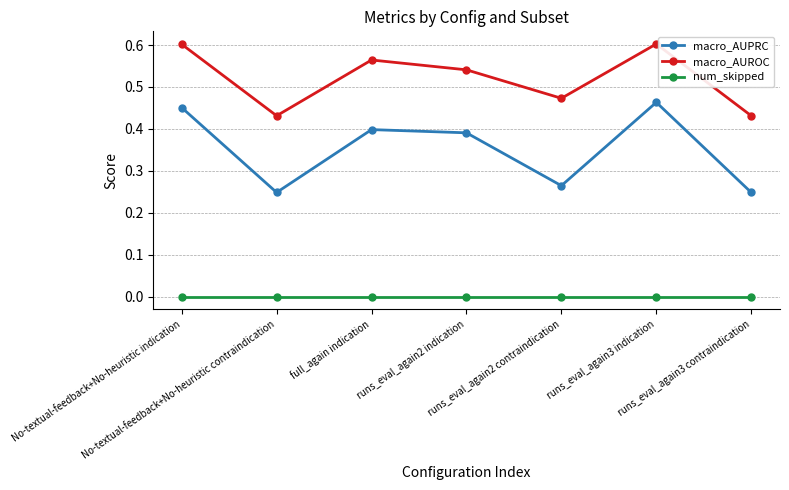

Which series has the largest total across all categories?

macro_AUROC